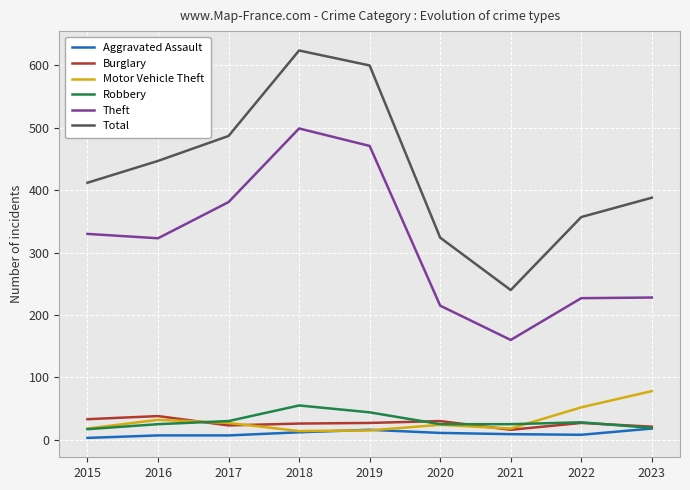

What is the total value across all series at 2021?

468